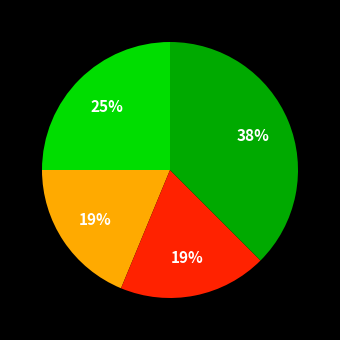

To the nearest percent, what is the average slice percentage?

25%